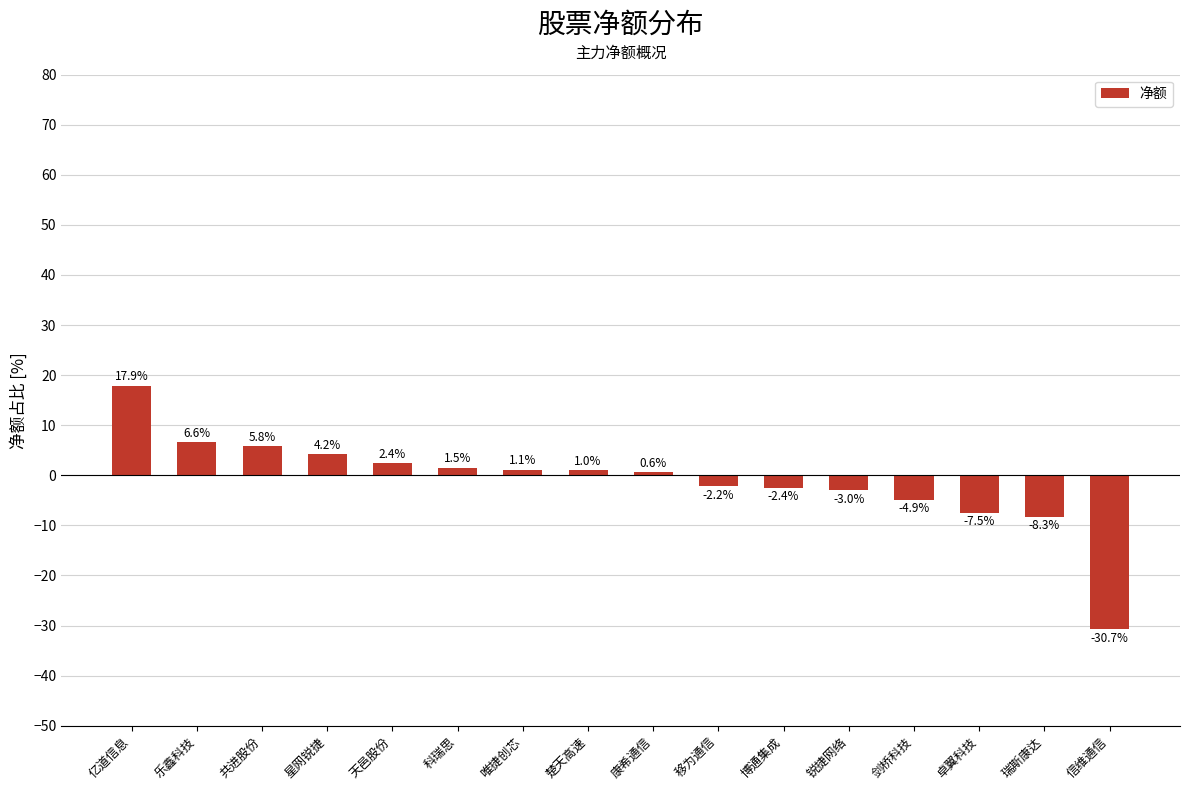

How many series are shown in this chart?

1